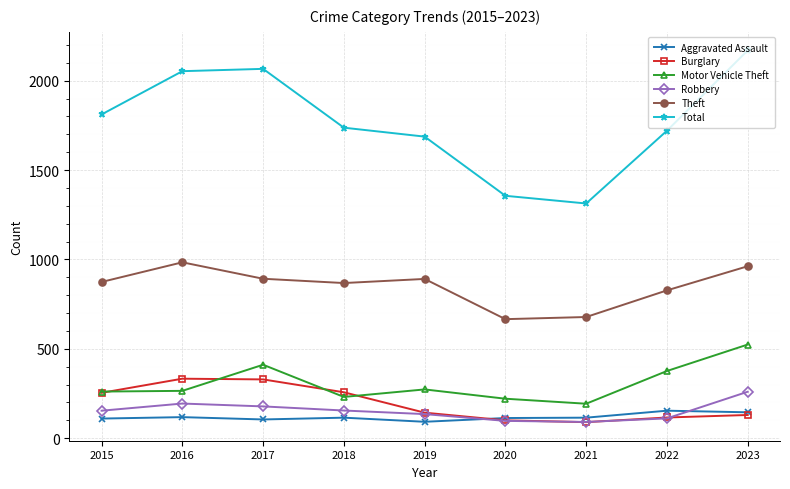

The Aggravated Assault series shows 35 at 2016. True or false?

False